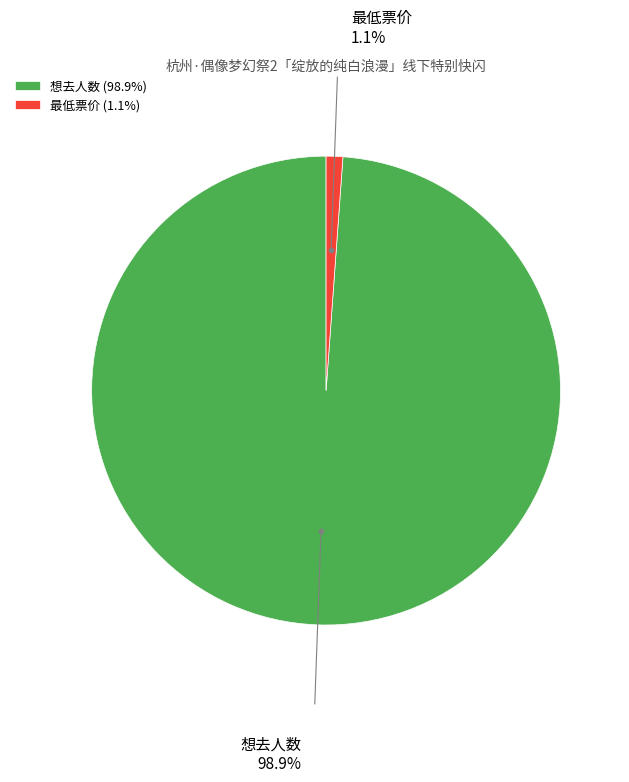

Count the number of slices in the pie.

2